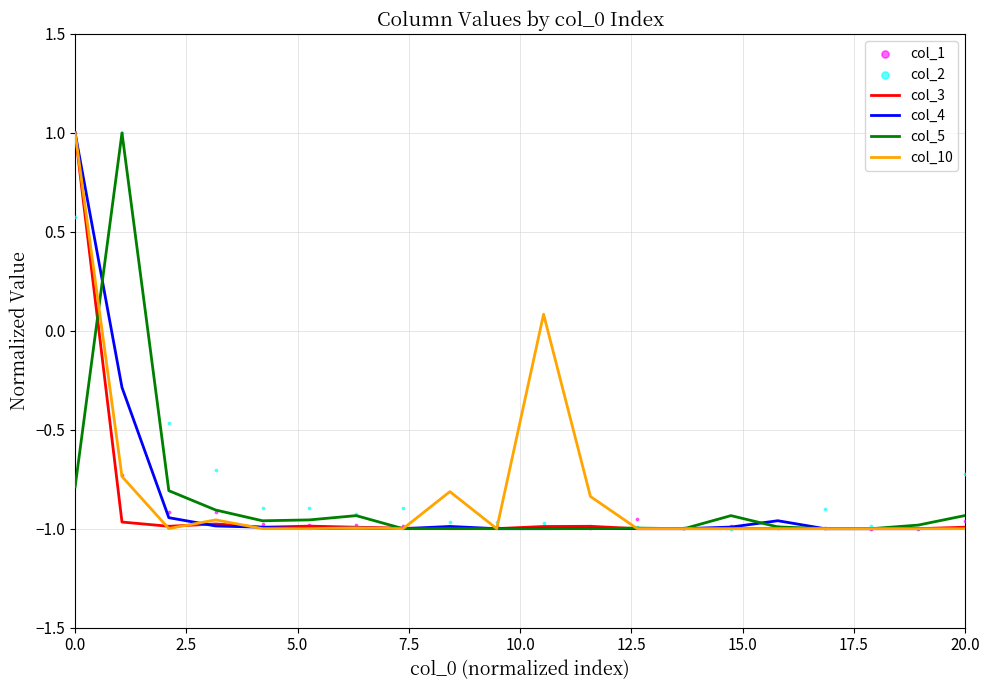

Is the value of col_4 at 12.5 greater than the value of col_5 at 15?

No